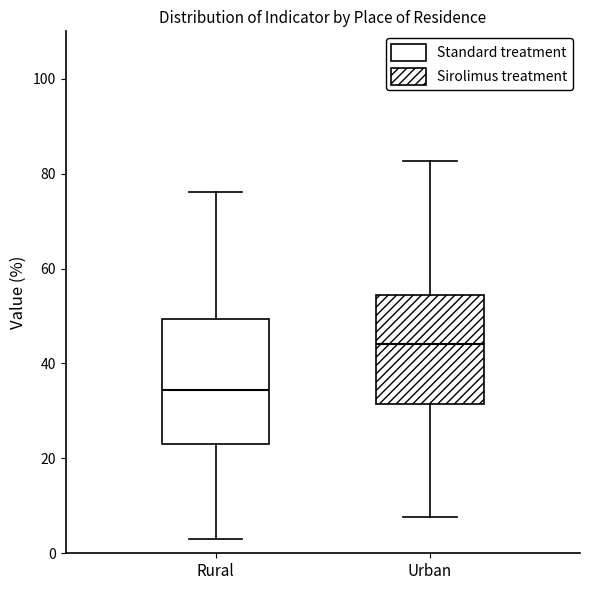

Which box's median line is the highest?

Urban